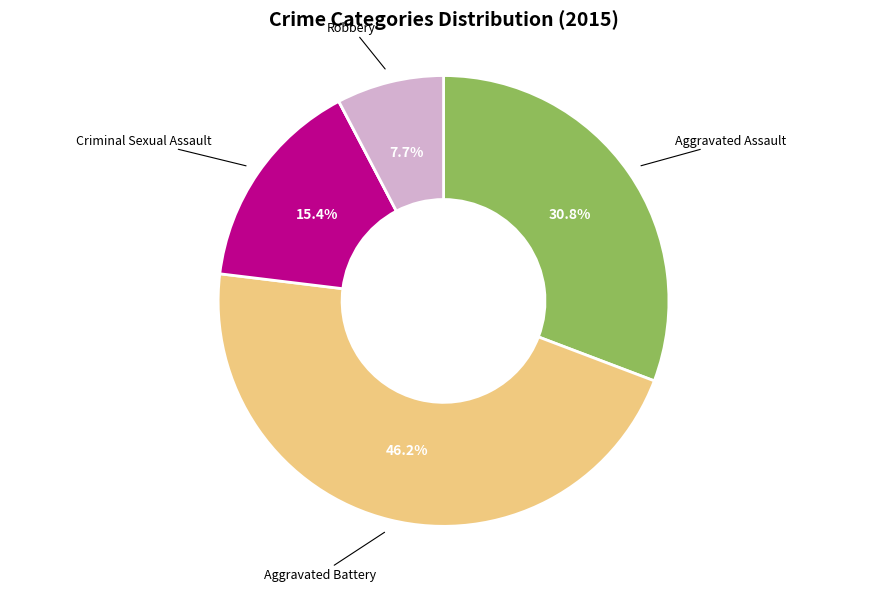

To the nearest percent, what is the average slice percentage?

20%